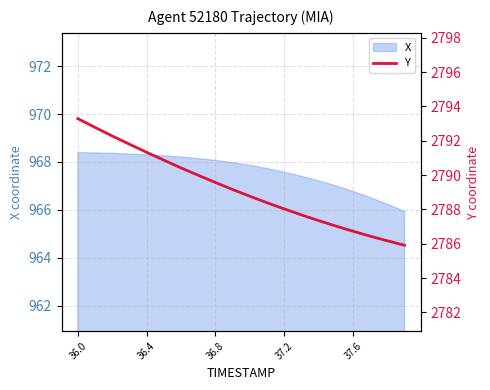

Is it true that the value at 36.8 is 2789.6?

True